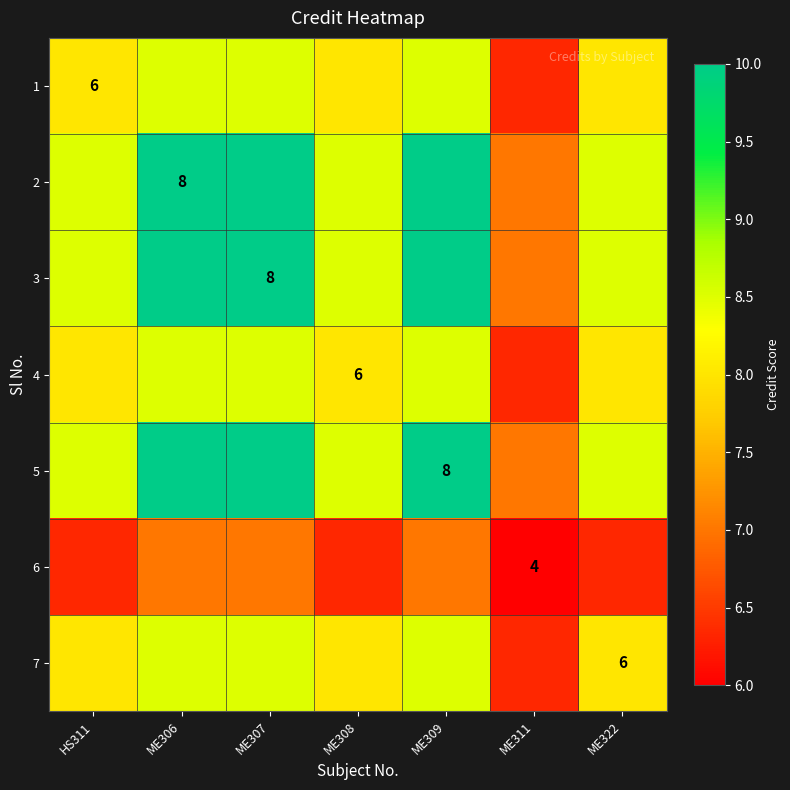

At which category is the sum across all series the highest?

ME306